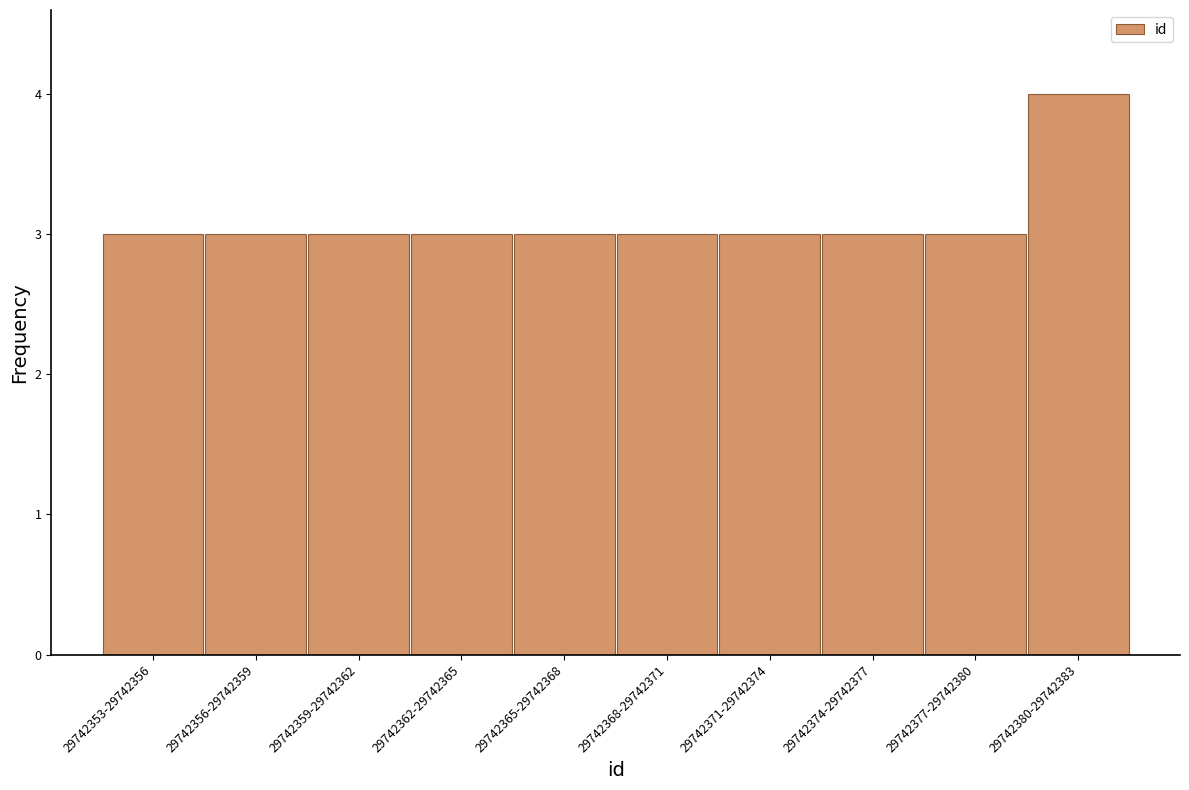

Reading left to right, transcribe all the data shown in this chart.

3	3	3	3	3	3	3	3	3	4